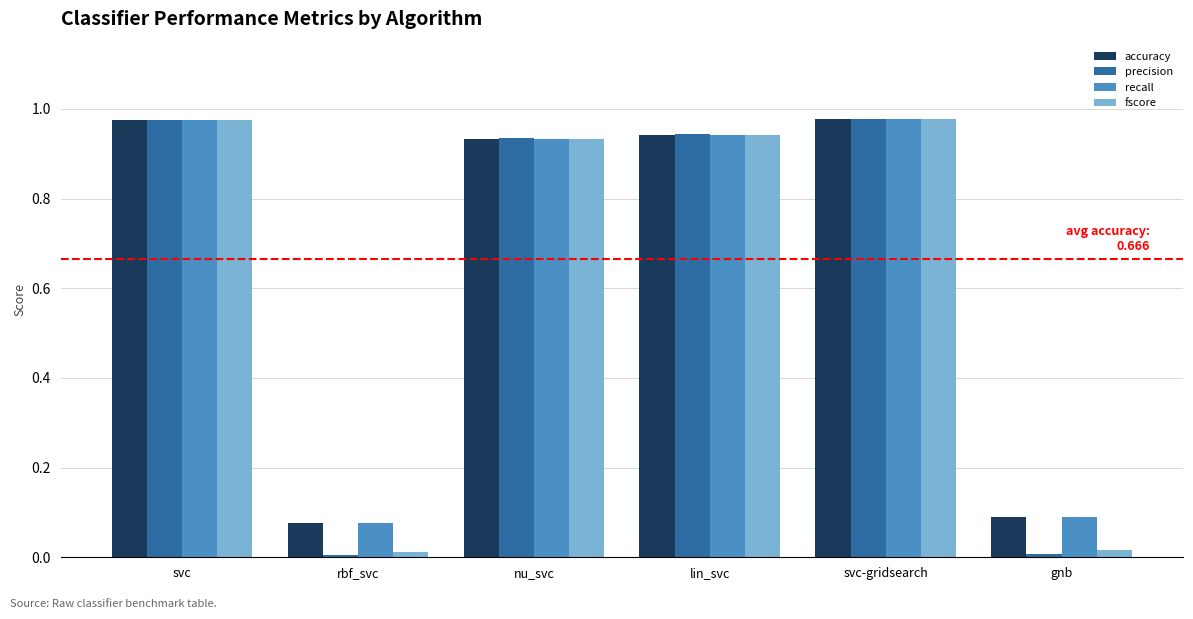

What is the total value across all series at svc-gridsearch?

3.9